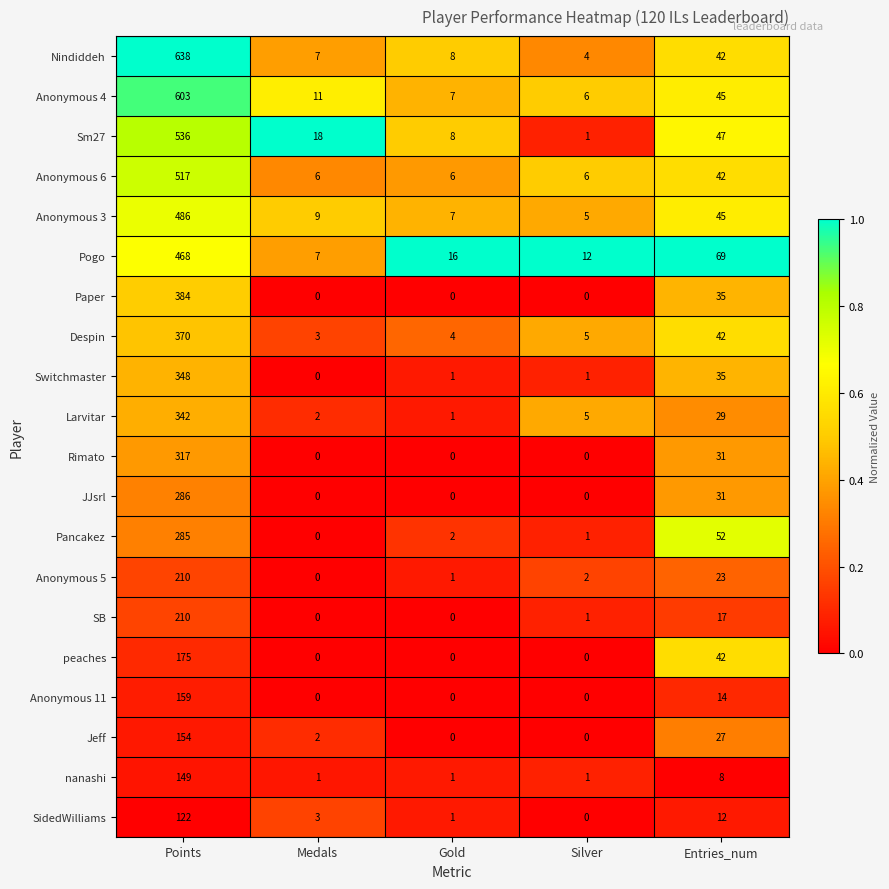

Where does the Sm27 series first go above 18?

Points